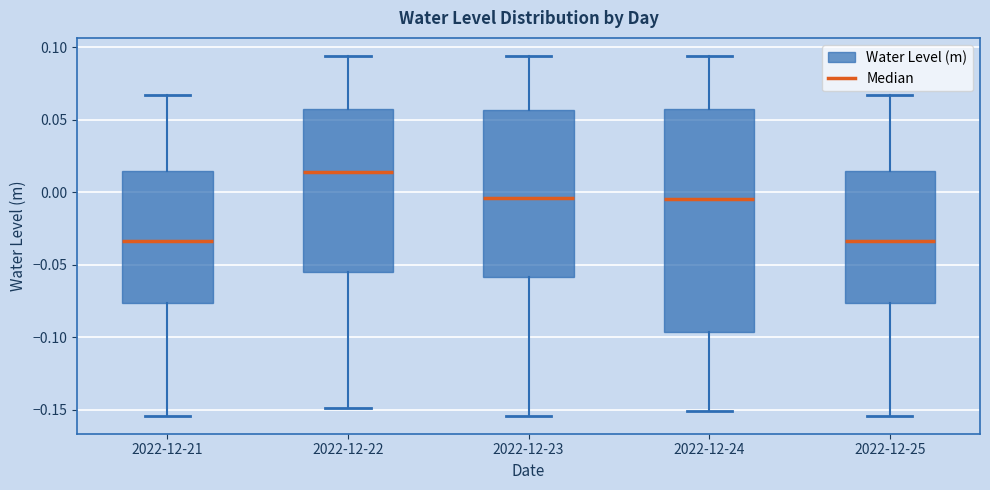

Reading left to right, read every box against the y-axis: the position of its median line, the range the box covers, and the ends of its whiskers. The values are not printed on the chart, so give them approximately, as read against the axis.

2022-12-21: median -0.035, box -0.075 to 0.015, whiskers -0.155 to 0.065
2022-12-22: median 0.015, box -0.055 to 0.055, whiskers -0.150 to 0.095
2022-12-23: median -0.005, box -0.060 to 0.055, whiskers -0.155 to 0.095
2022-12-24: median -0.005, box -0.095 to 0.055, whiskers -0.150 to 0.095
2022-12-25: median -0.035, box -0.075 to 0.015, whiskers -0.155 to 0.065